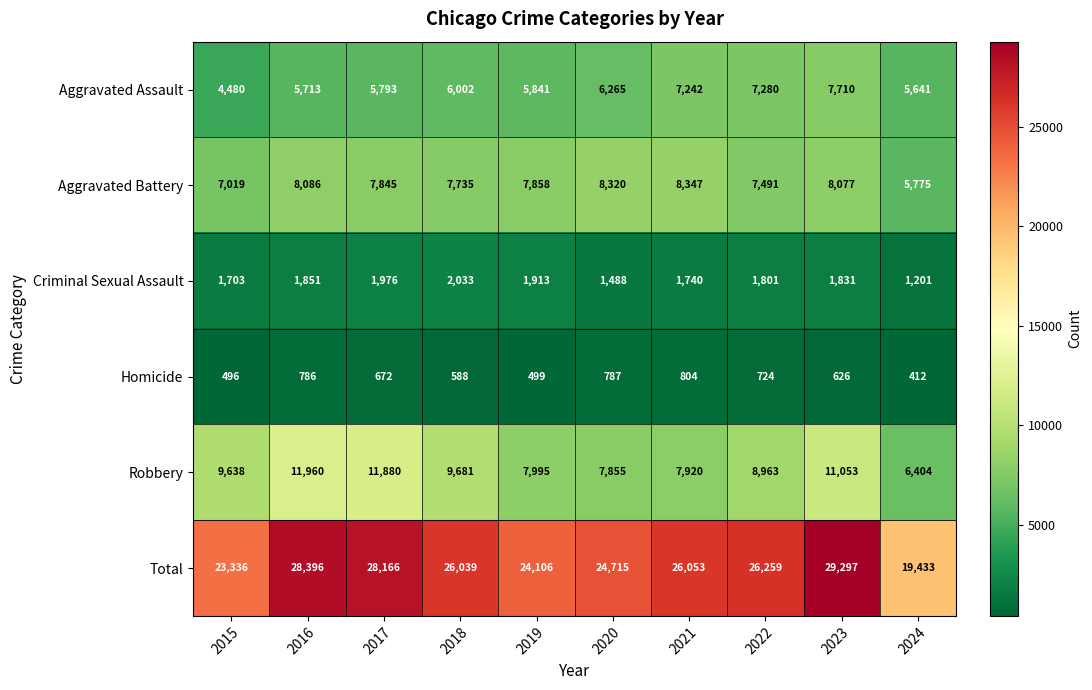

What is the difference between the Robbery values at 2018 and 2024?

3277